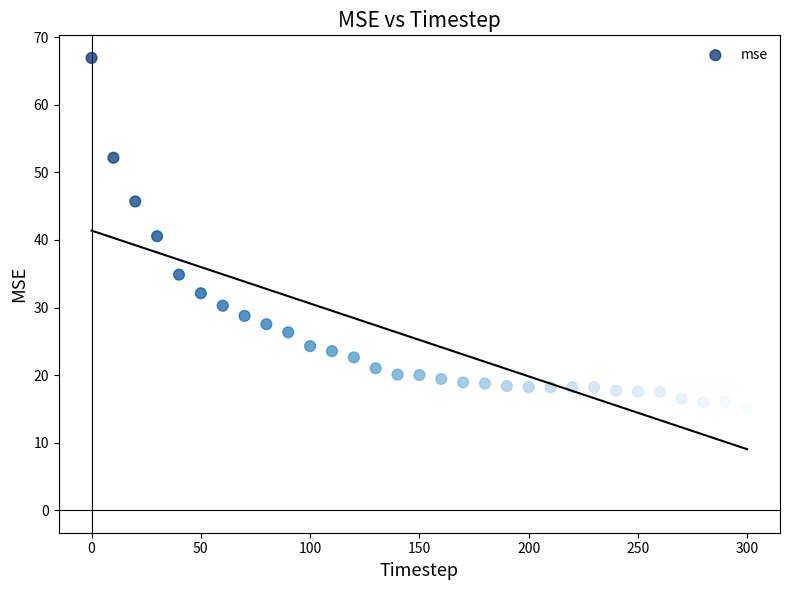

What is the range of Y values (max minus min)?

52.0